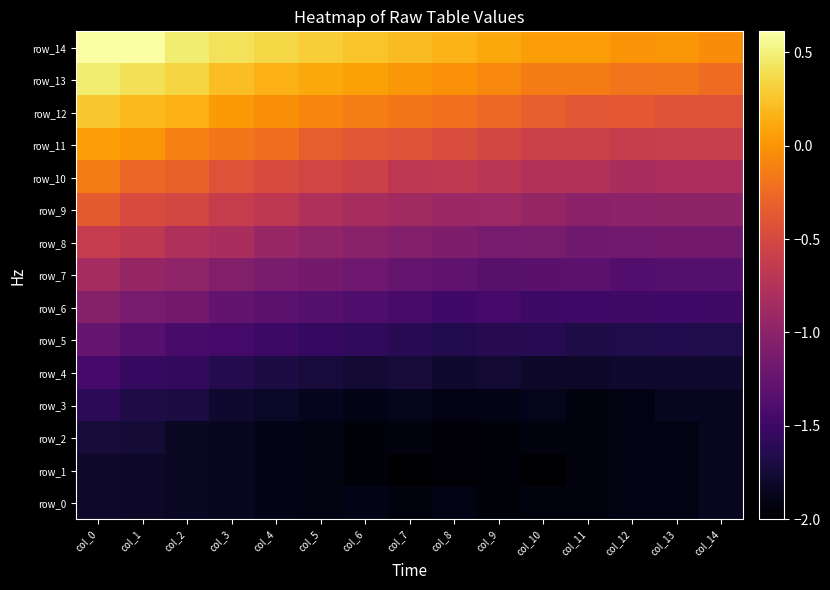

Rank the categories by row_13 value from highest to lowest.

col_0, col_1, col_2, col_3, col_4, col_5, col_6, col_7, col_8, col_9, col_11, col_10, col_13, col_12, col_14